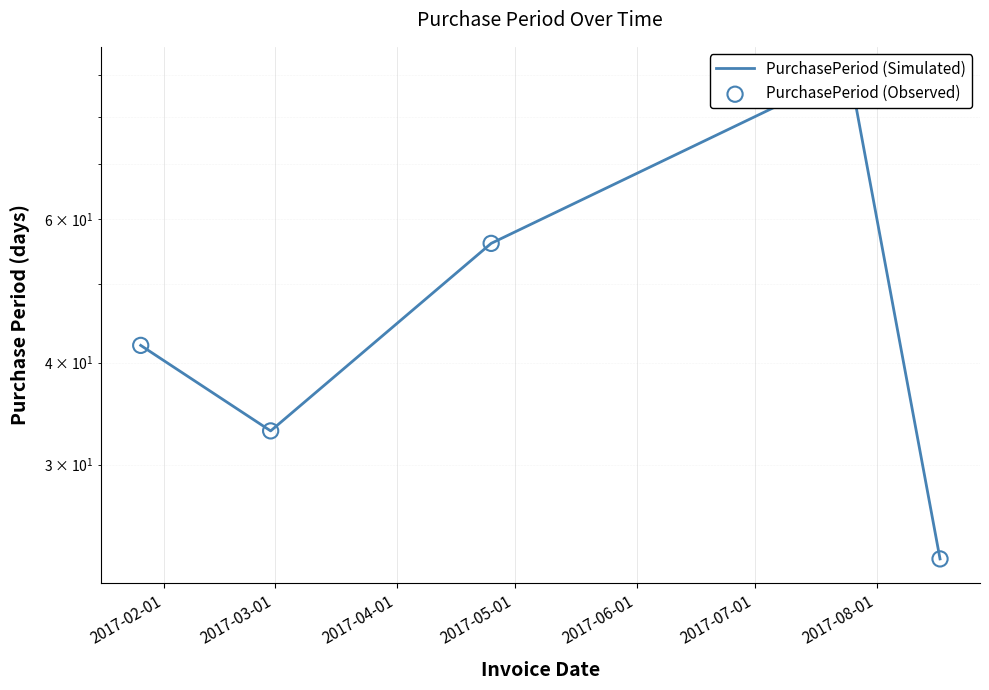

Which series reaches the minimum Y coordinate?

PurchasePeriod (Simulated)